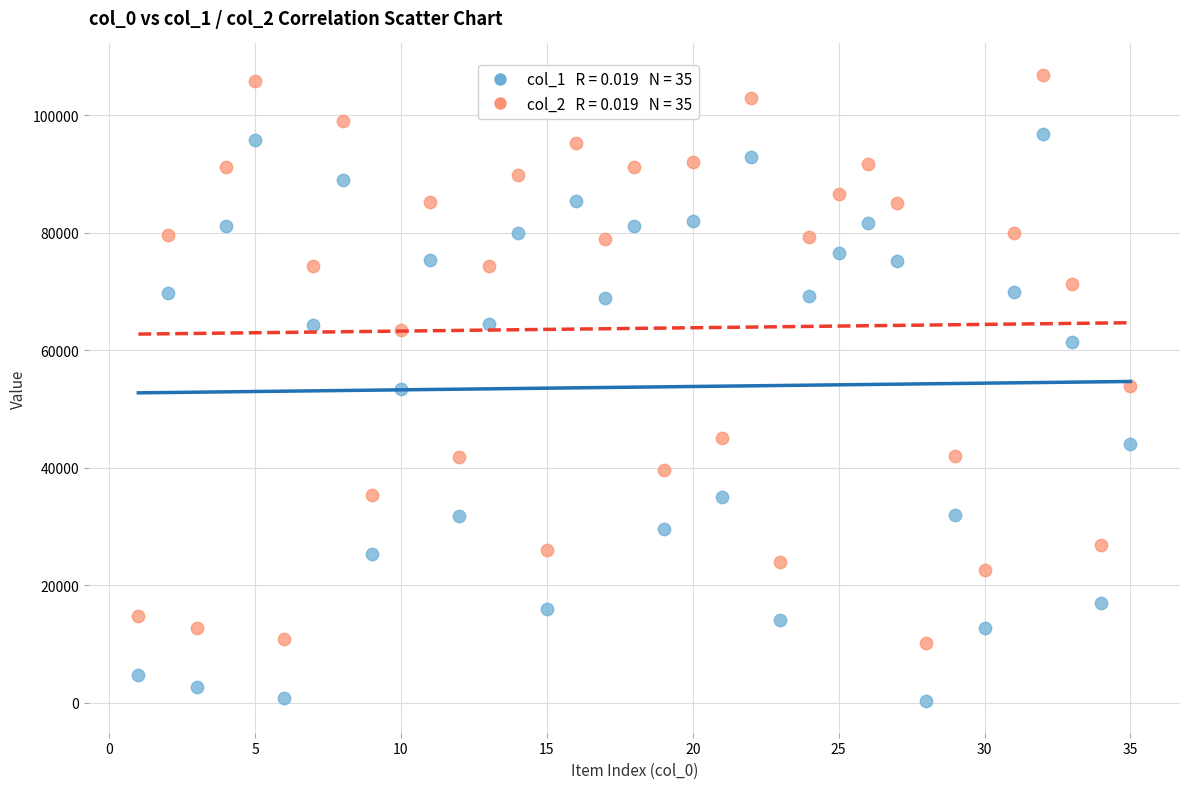

Across all data points, what is the range of X values (max minus min)?

34